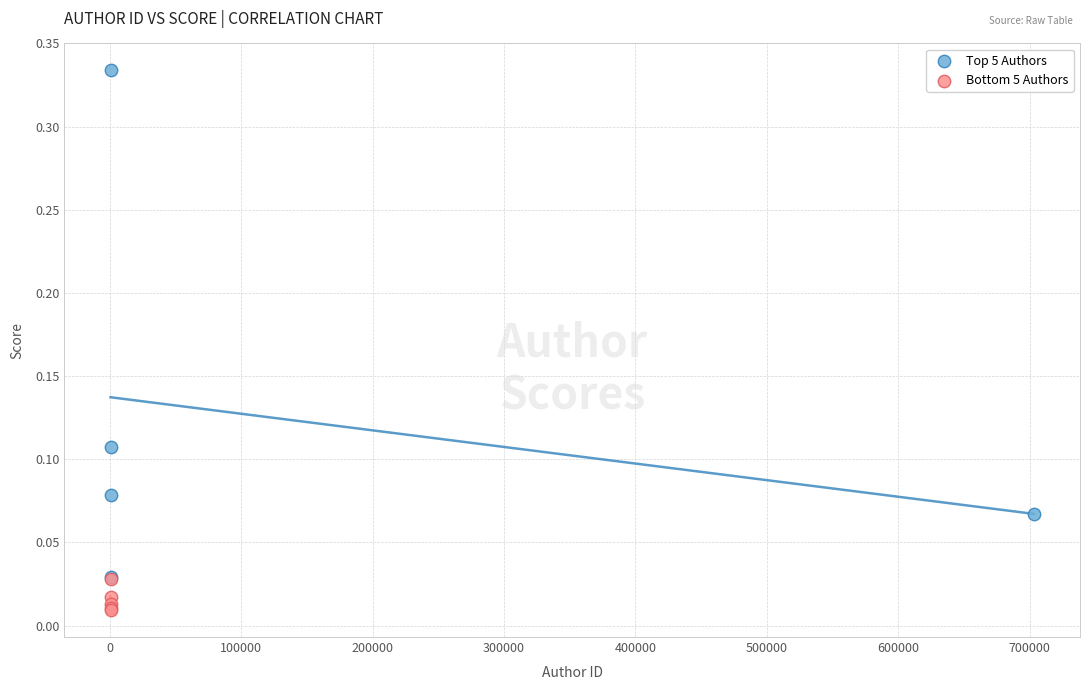

Which series has the largest Y range (max minus min)?

Top 5 Authors